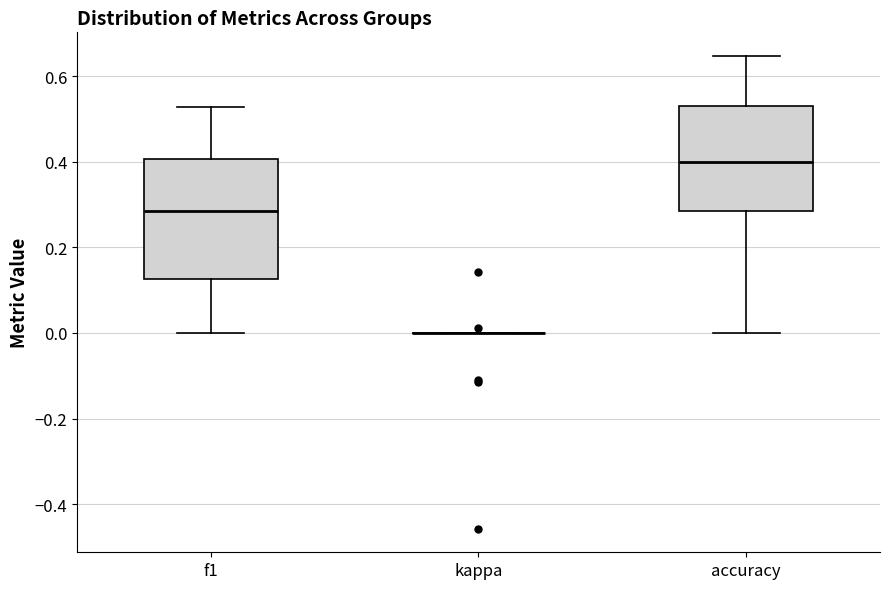

Reading left to right, transcribe this box plot: for each box, give where its median line is, the range the box spans, and where its two whiskers end, as read against the y-axis. The values are not printed on the chart, so give them approximately, as read against the axis.

f1: median 0.28, box 0.12 to 0.40, whiskers 0.00 to 0.52
kappa: box collapsed to a line at 0.00, whiskers 0.00 to 0.00
accuracy: median 0.40, box 0.28 to 0.52, whiskers 0.00 to 0.64